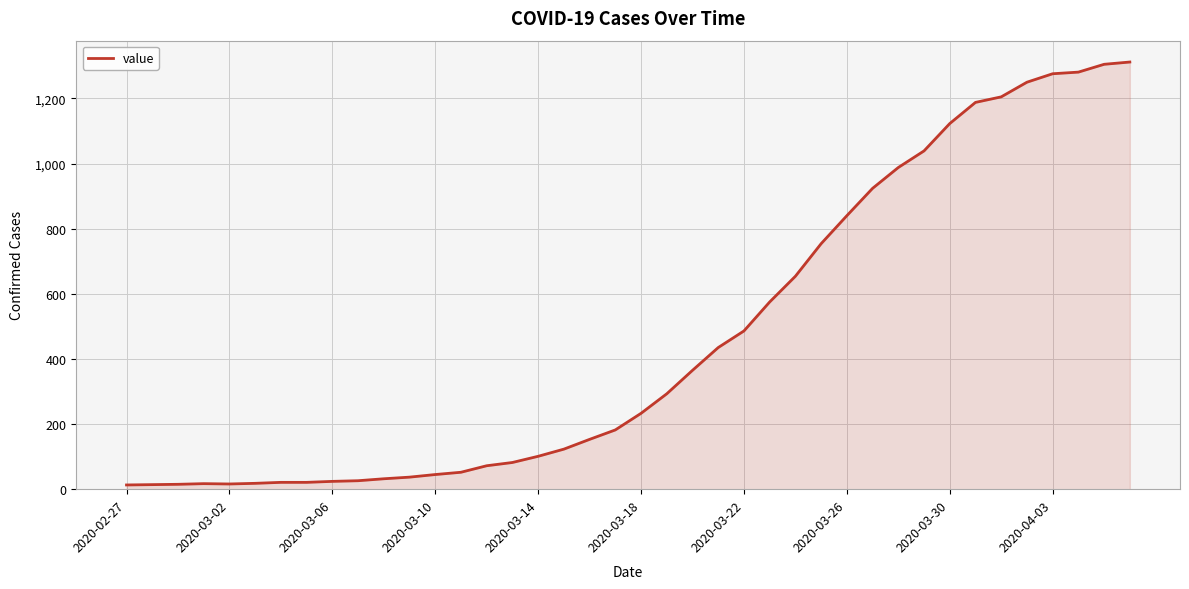

What is the difference between the maximum and minimum values?

1299